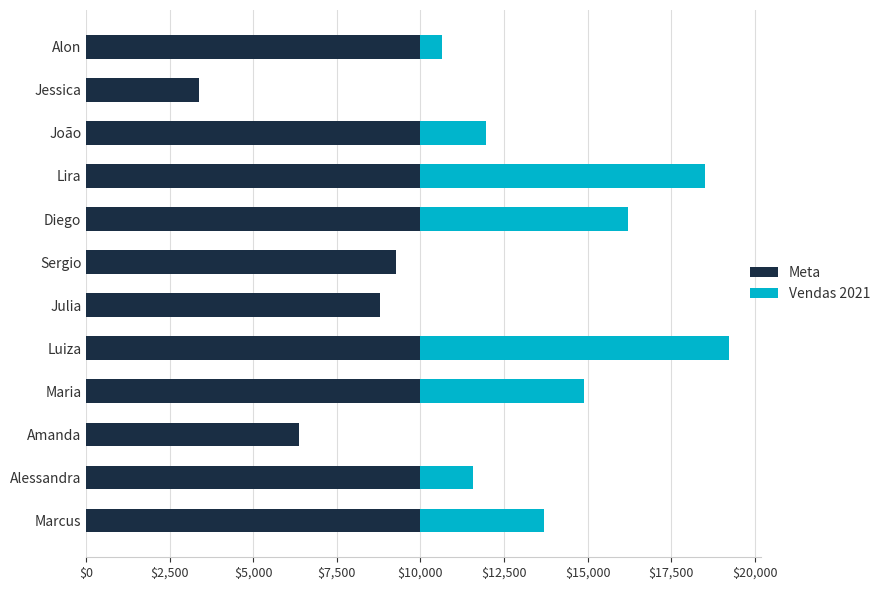

True or false: Meta has a value of 3384 at Jessica.

True